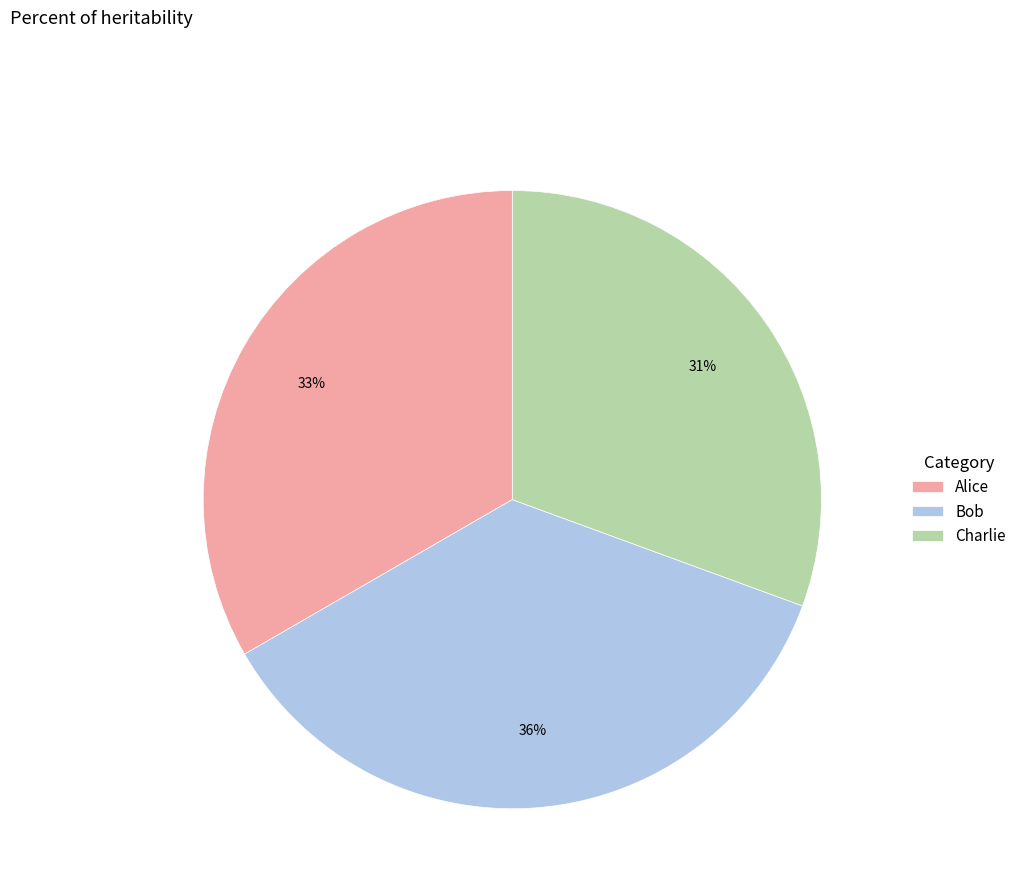

To the nearest percent, what is the difference between the Bob and Alice slice percentages?

3%